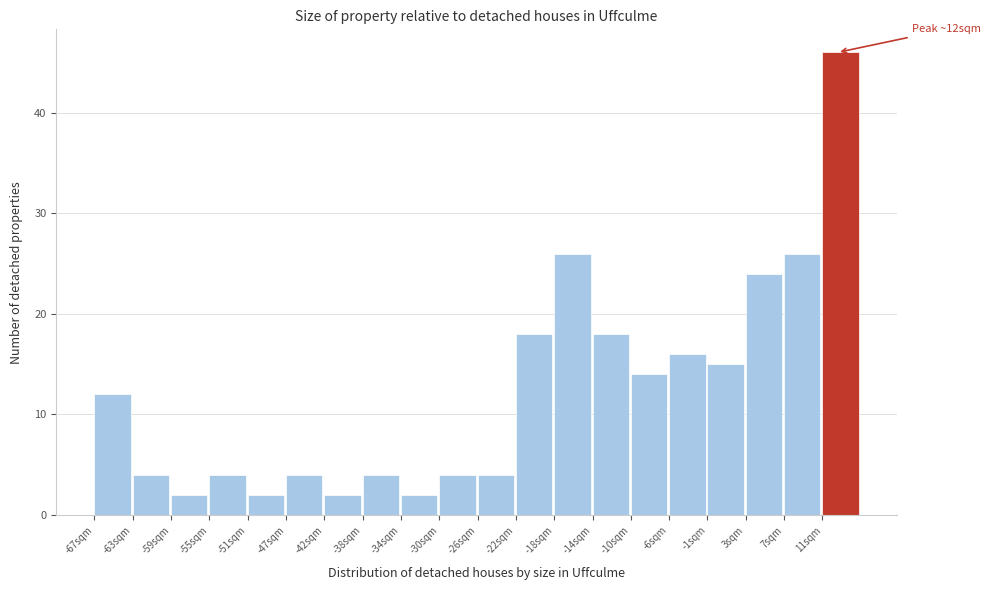

Which range on the x-axis has the tallest bar?

11.0 to 15.0